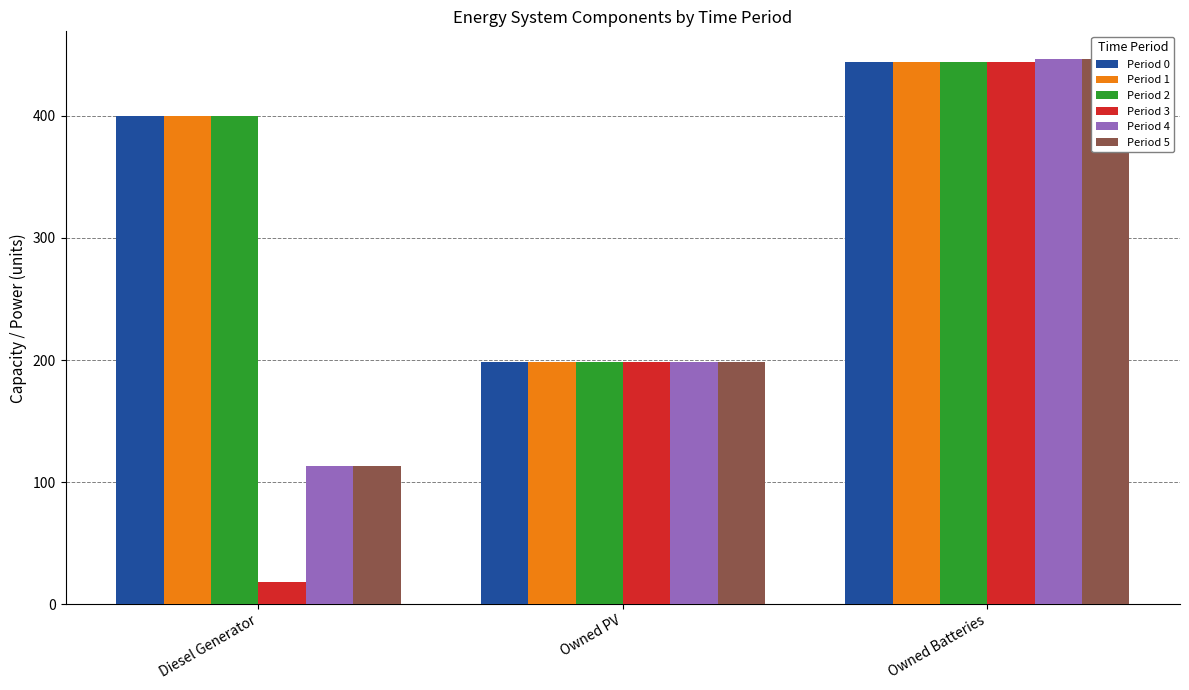

Reading right to left, what are all the values shown in this chart?

Period 0: Owned Batteries=444.0	Owned PV=198.0	Diesel Generator=400.0
Period 1: Owned Batteries=444.0	Owned PV=198.0	Diesel Generator=400.0
Period 2: Owned Batteries=444.0	Owned PV=198.0	Diesel Generator=400.0
Period 3: Owned Batteries=444.0	Owned PV=198.0	Diesel Generator=18.0
Period 4: Owned Batteries=447.0	Owned PV=198.0	Diesel Generator=113.0
Period 5: Owned Batteries=447.0	Owned PV=198.0	Diesel Generator=113.0